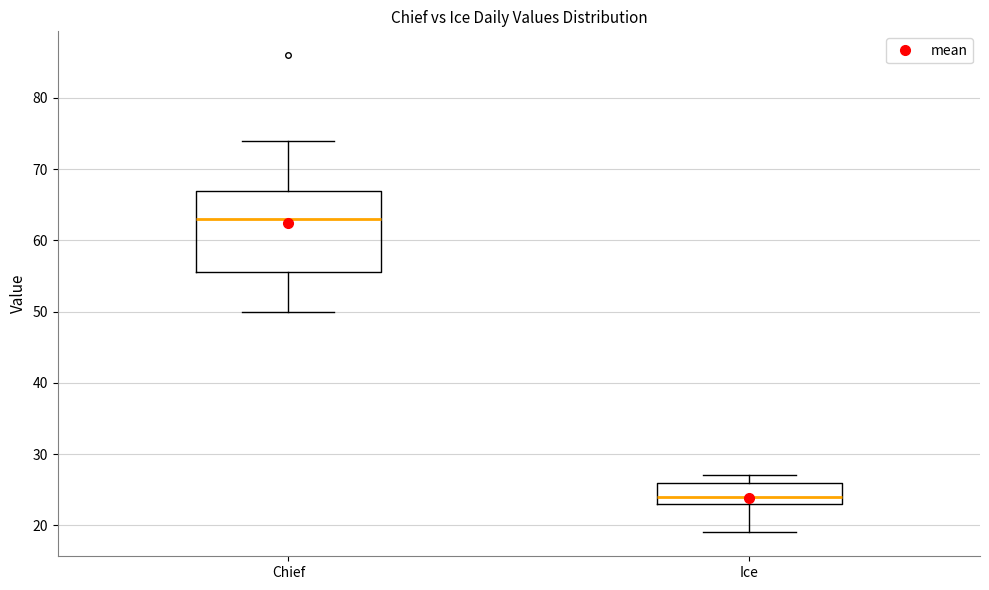

Which box is the tallest, from its lower edge to its upper edge?

Chief